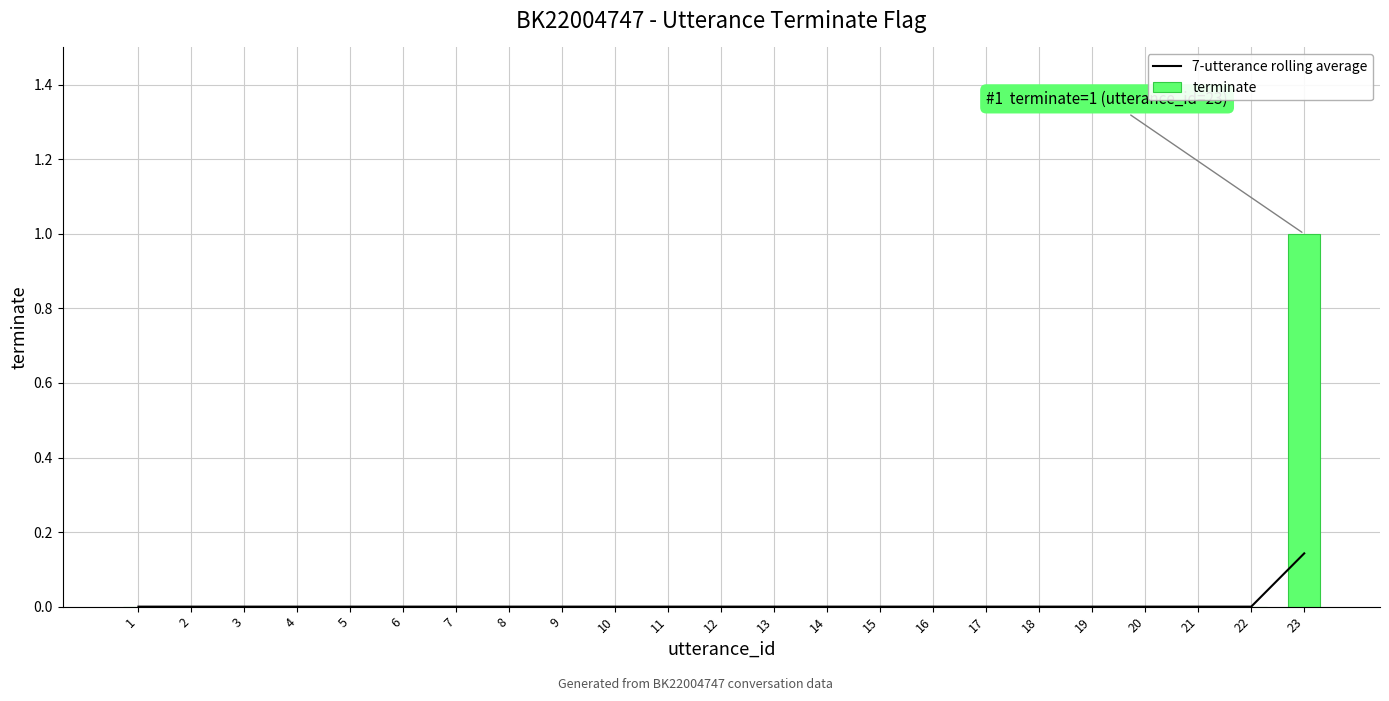

Rank the series by their average value, from highest to lowest.

terminate, 7-utterance rolling average